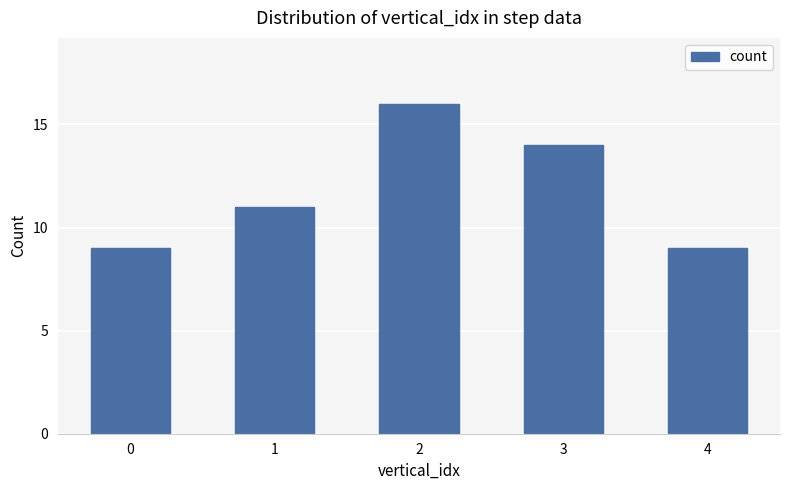

What is the maximum value shown in the chart?

16